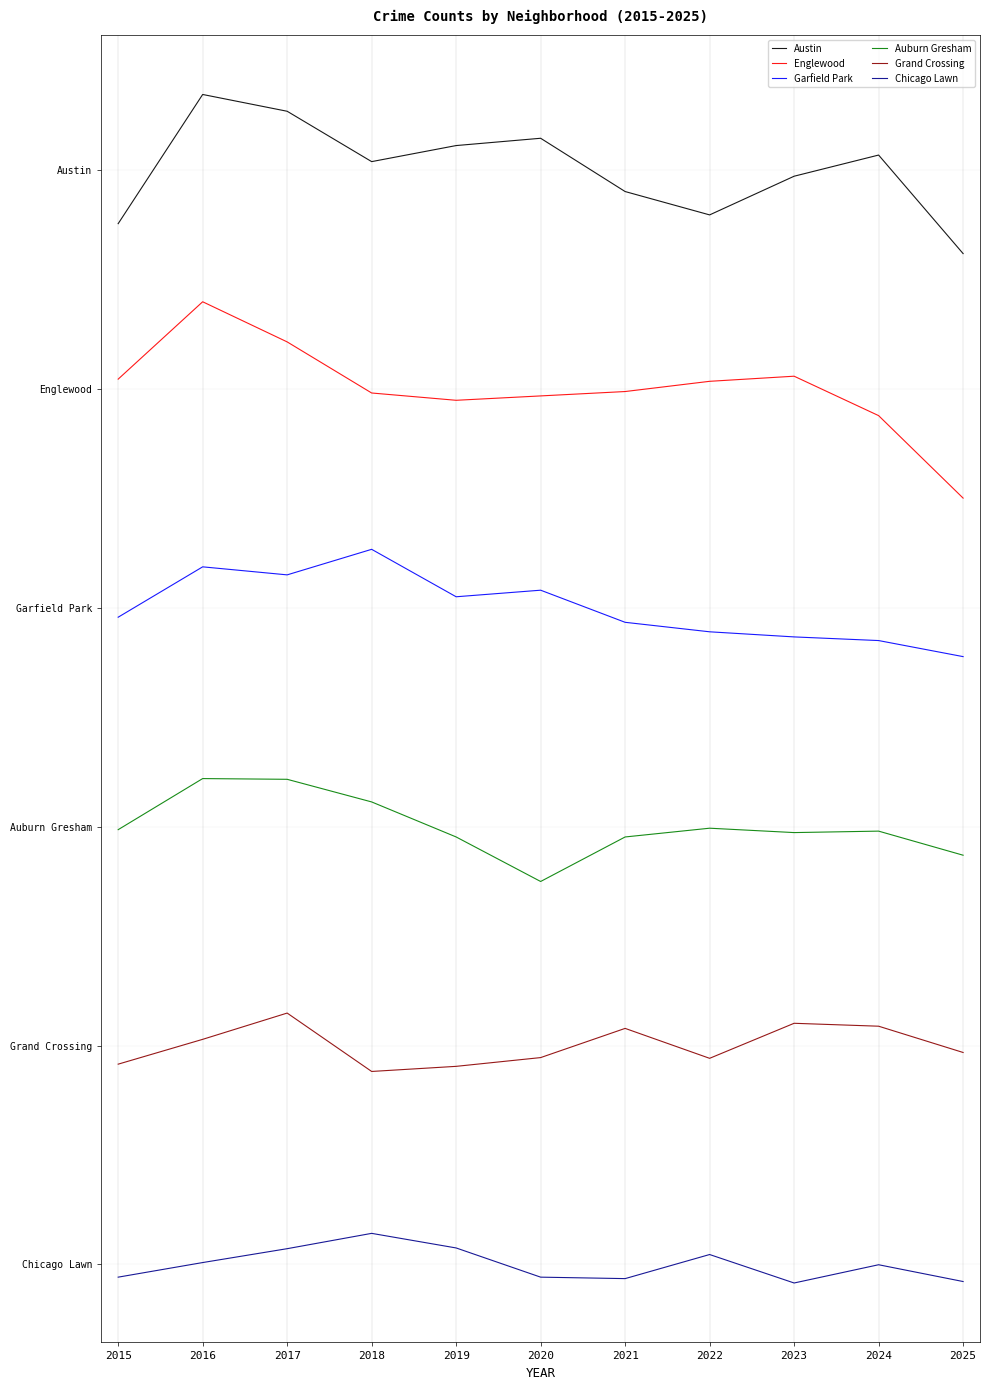

True or false: Garfield Park has more than 1 interior local peaks.

True